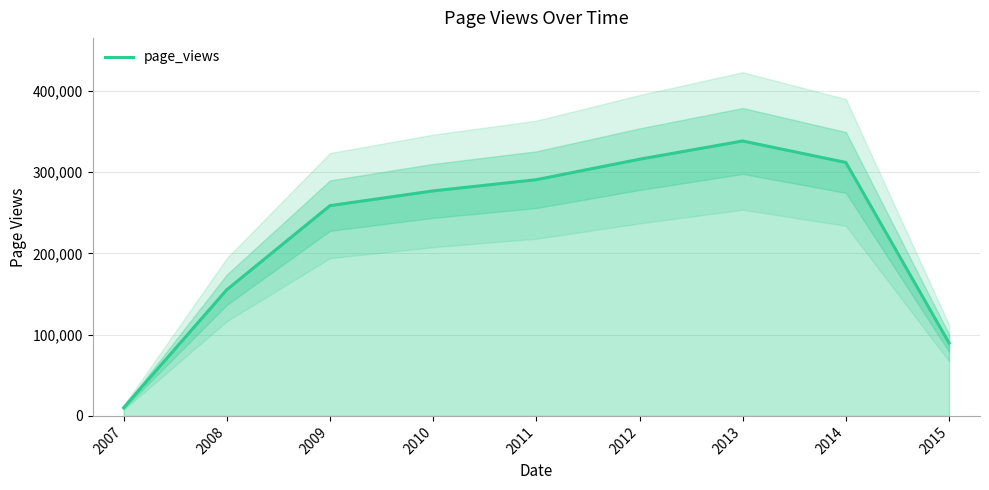

How many lines are shown in the chart?

1